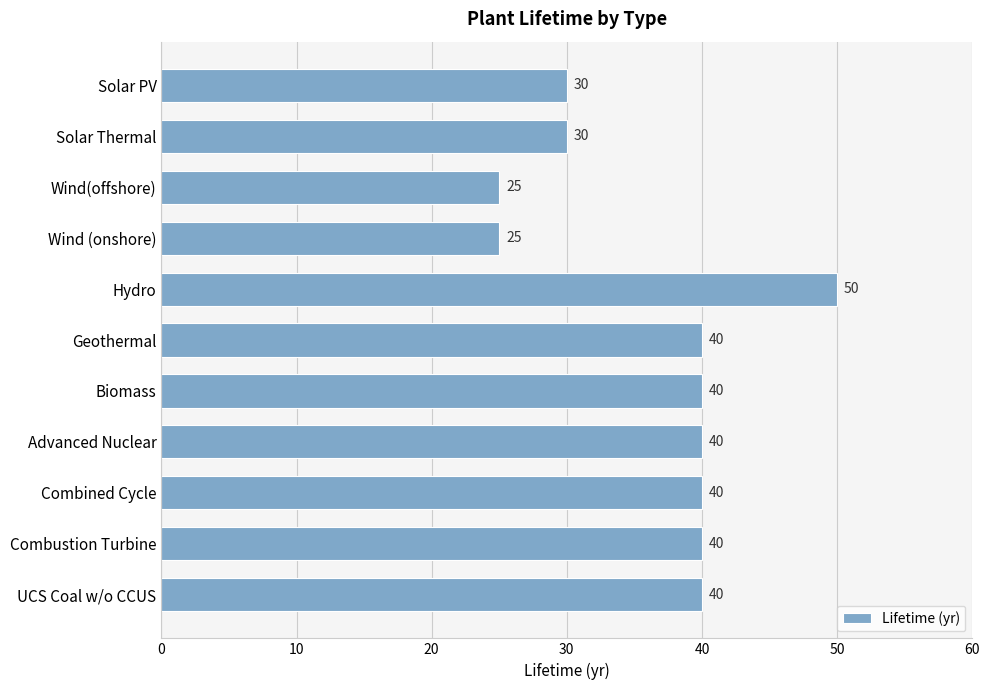

How many values are below 40?

4